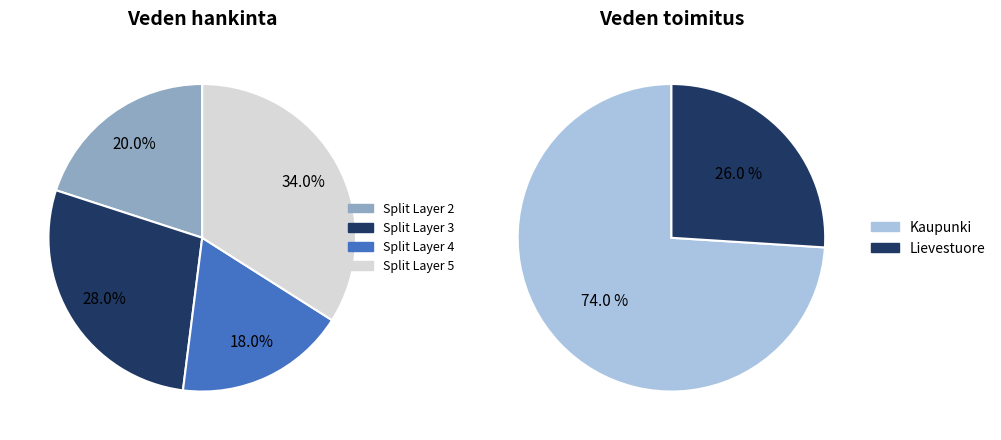

Between splitLayer_3 and splitLayer_4, which is larger?

splitLayer_3